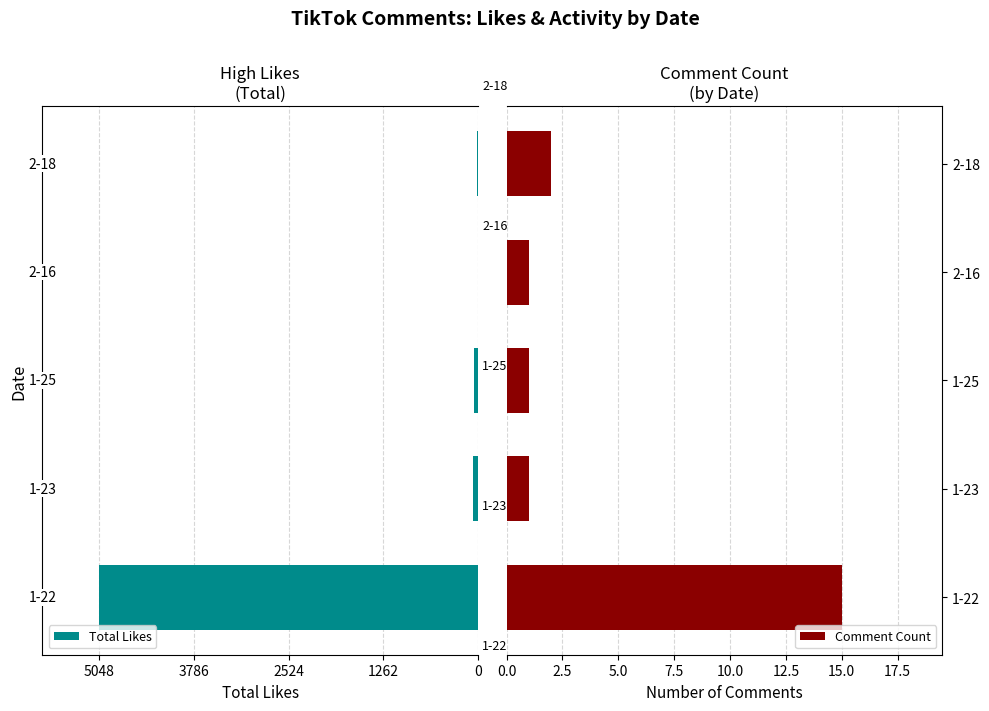

True or false: Comment Count has a value of 15 at 1-22.

True